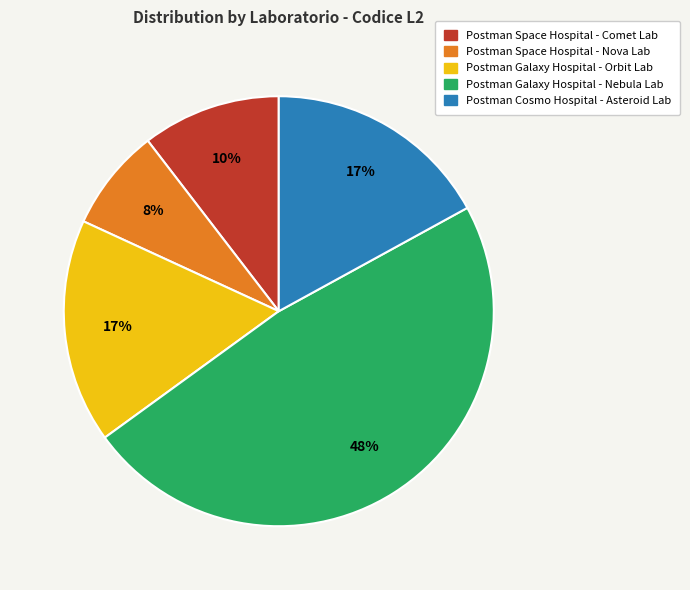

Which slice is the largest?

Postman Galaxy Hospital - Nebula Lab